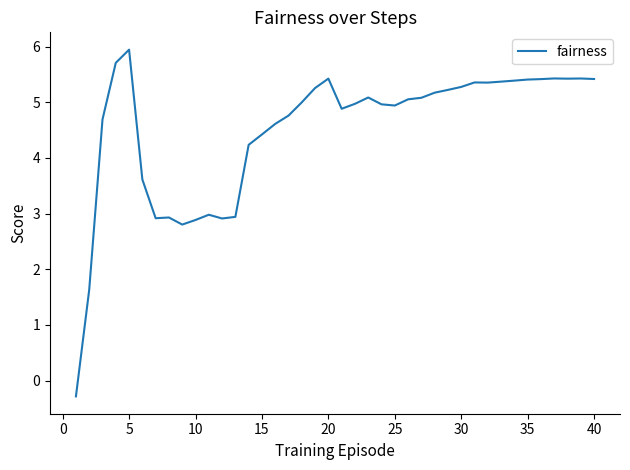

What is the difference between the maximum and minimum values?

6.2